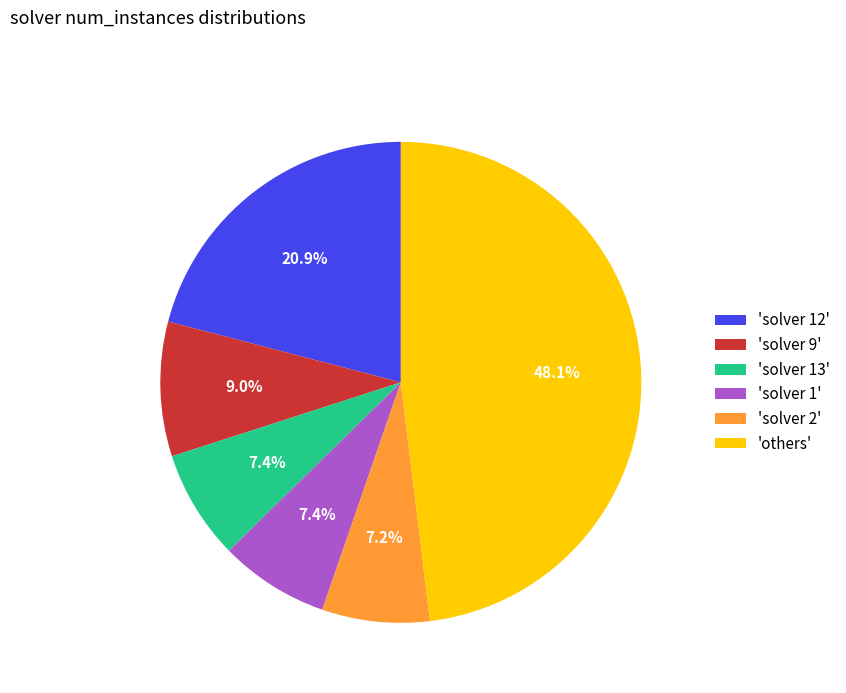

Between 'solver 9' and 'solver 13', which is larger?

'solver 9'